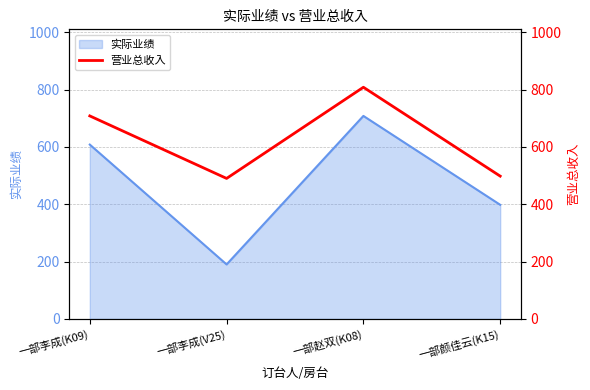

Rank the categories by value from lowest to highest.

一部李成(V25), 一部颜佳云(K15), 一部李成(K09), 一部赵双(K08)